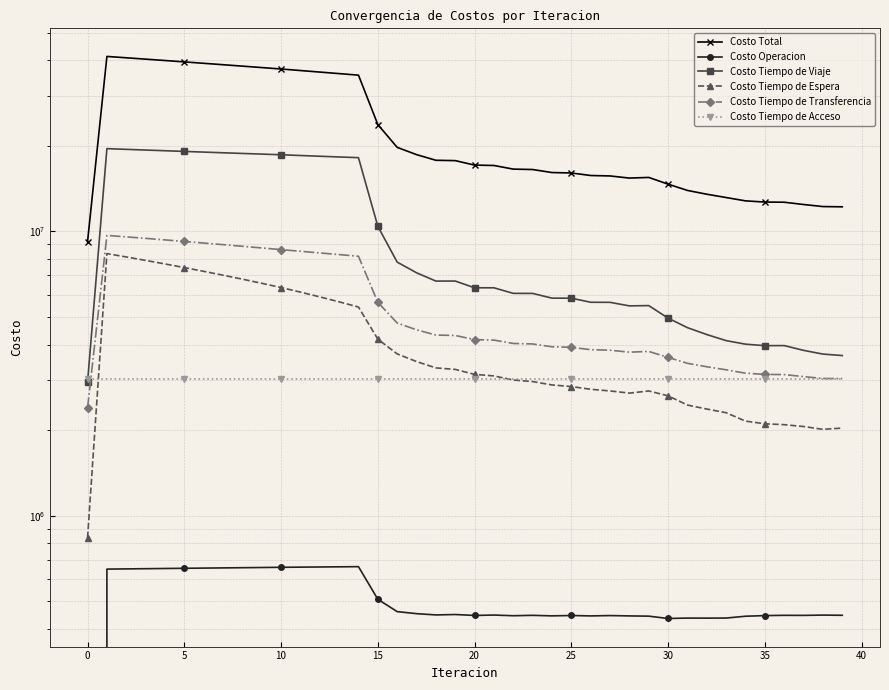

What is the sum of all Costo Operacion values?

20357211.4